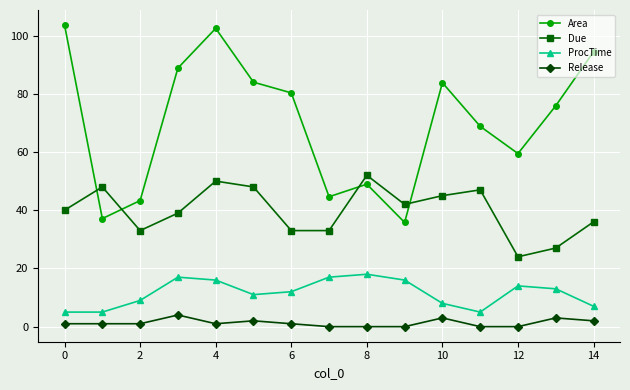

What is the minimum value for Due?

24.0